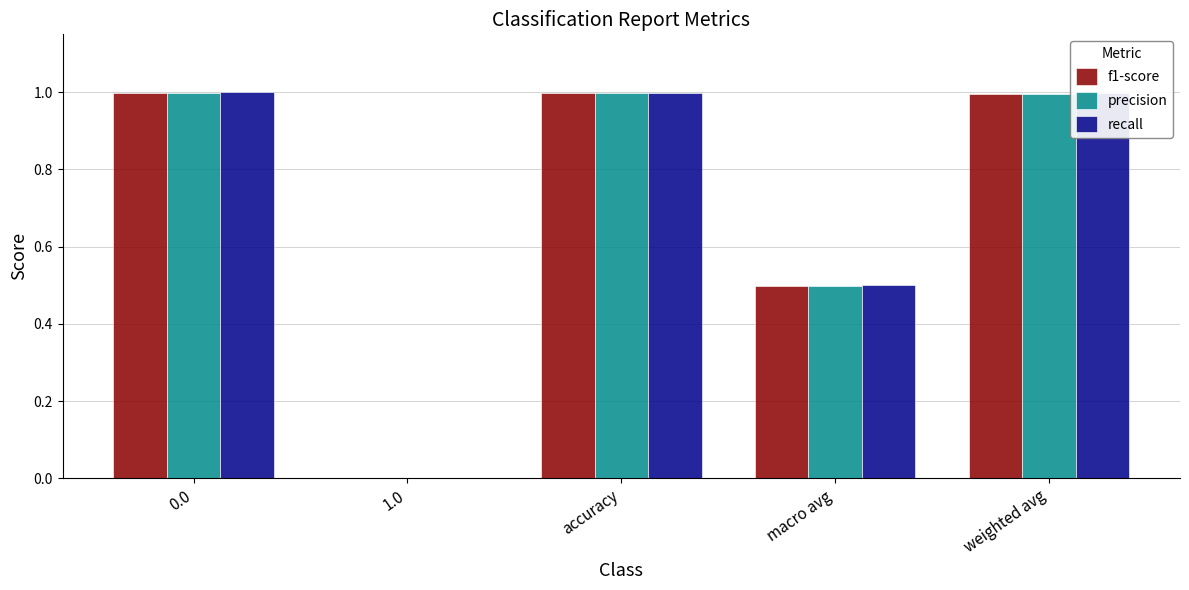

Is the value of recall at macro avg greater than the value of f1-score at 0.0?

No